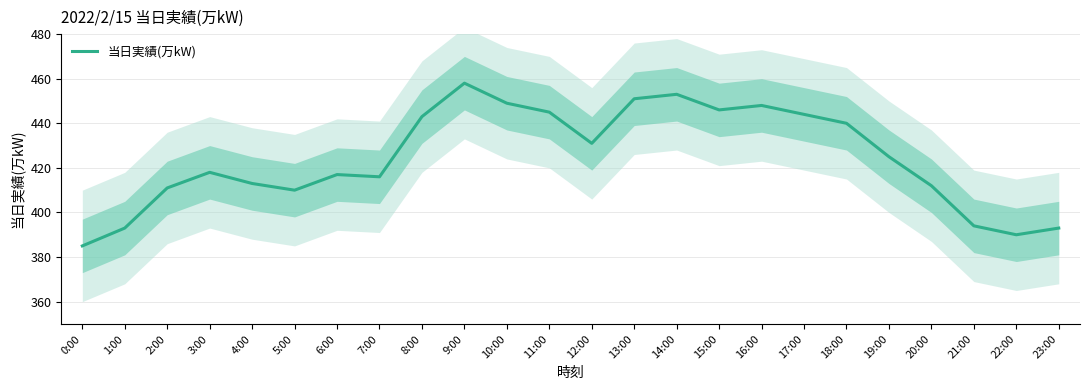

What is the ratio of the value at 9:00 to the value at 15:00?

1.0